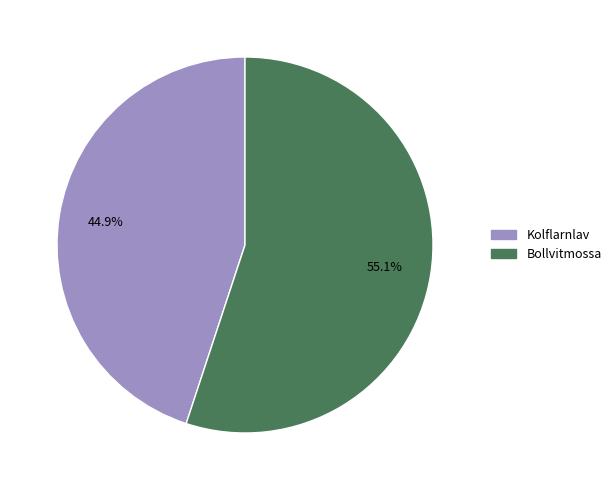

Which category has the smallest portion of the pie?

Kolflarnlav